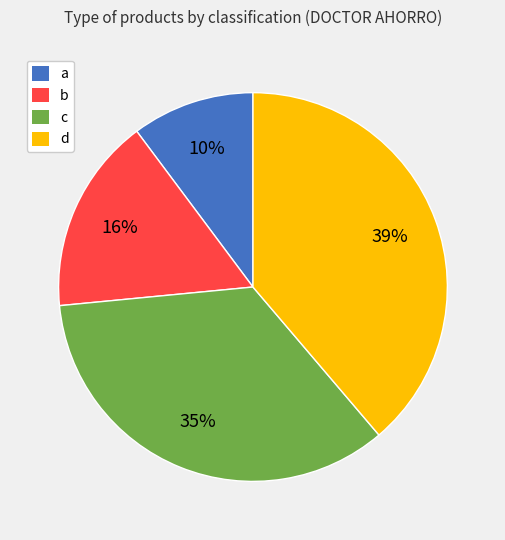

To the nearest percent, what is the average slice percentage?

25%